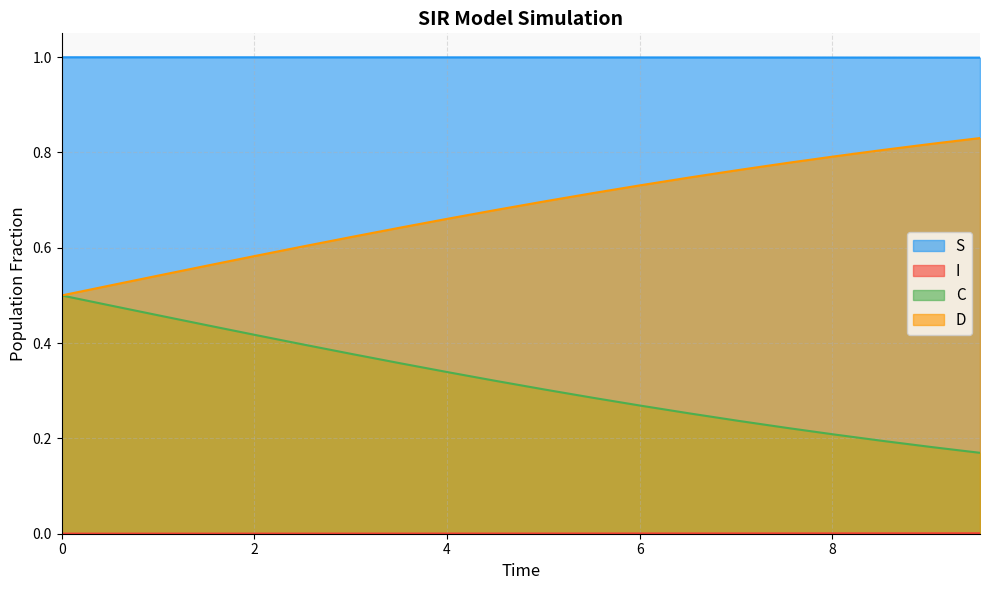

True or false: D and I intersect in this chart.

False